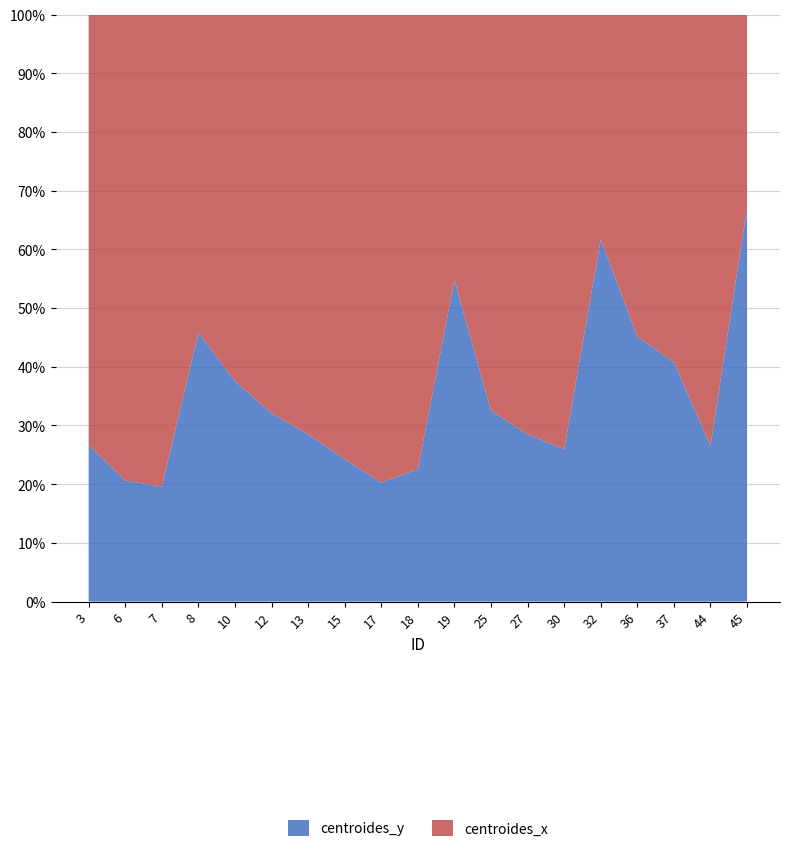

Reading left to right, extract all data points from this chart.

centroides_y: 3=16.8	6=16.5	7=16.9	8=22.0	10=22.6	12=21.9	13=20.2	15=20.4	17=18.9	18=22.8	19=26.7	25=24.9	27=24.7	30=27.0	32=30.6	36=34.1	37=31.5	44=31.4	45=33.9
centroides_x: 3=46.3	6=63.5	7=69.3	8=26.0	10=37.6	12=46.4	13=50.6	15=63.5	17=74.3	18=78.4	19=22.0	25=51.7	27=62.0	30=77.0	32=19.0	36=41.4	37=45.7	44=87.0	45=16.6